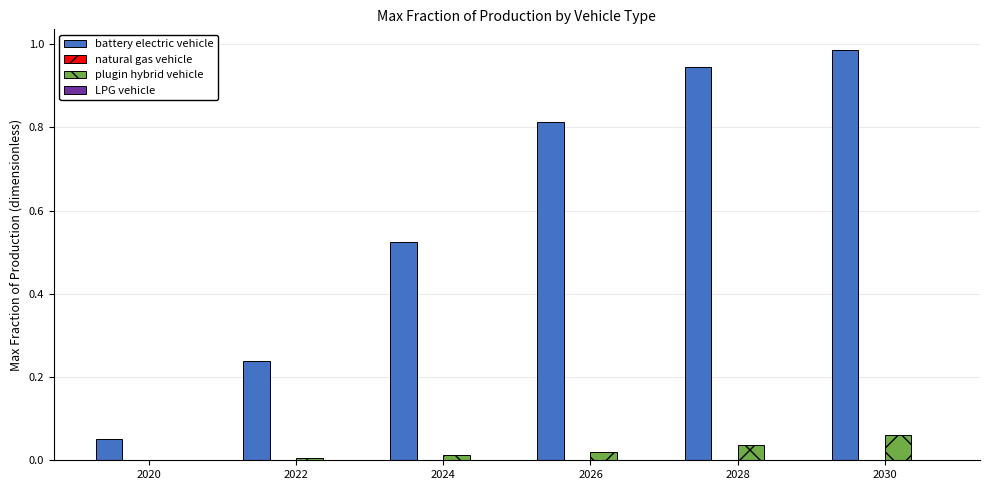

Which series has the largest total across all categories?

battery electric vehicle